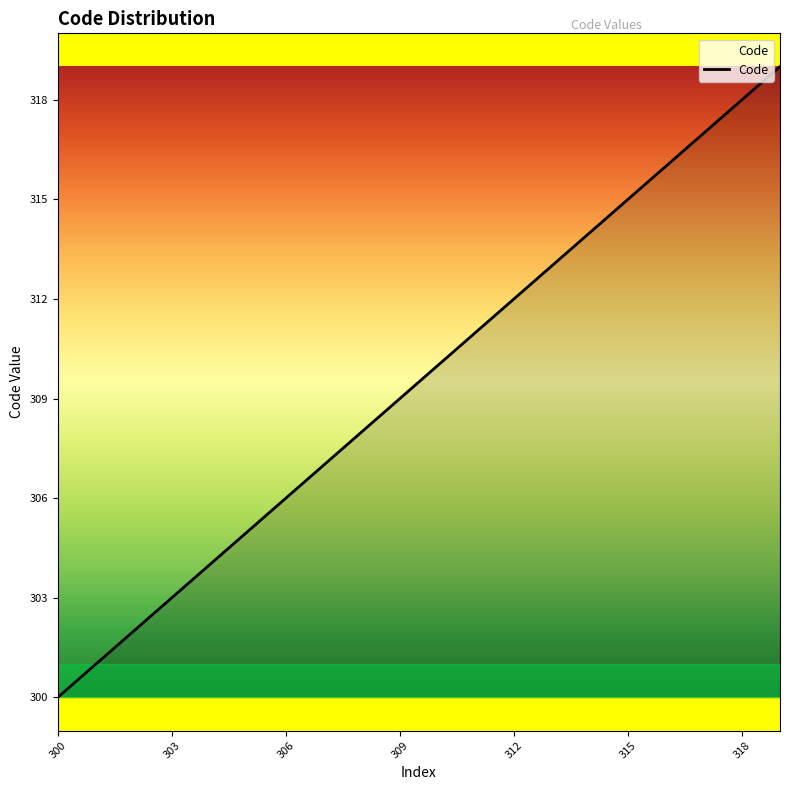

True or false: there are more than 1 points higher than both neighbors.

False